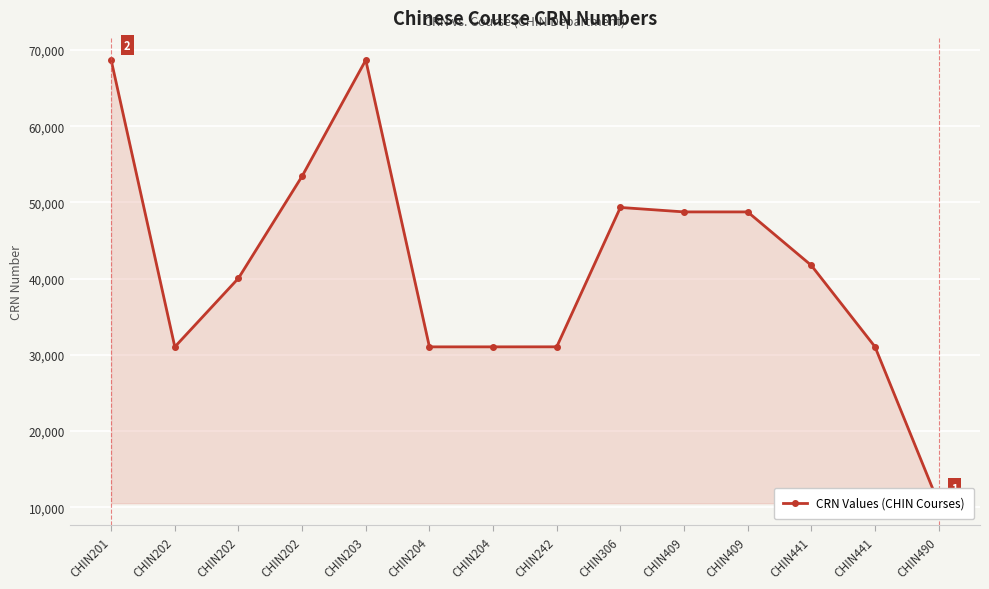

The chart shows a value of 5937 at CHIN490. True or false?

False